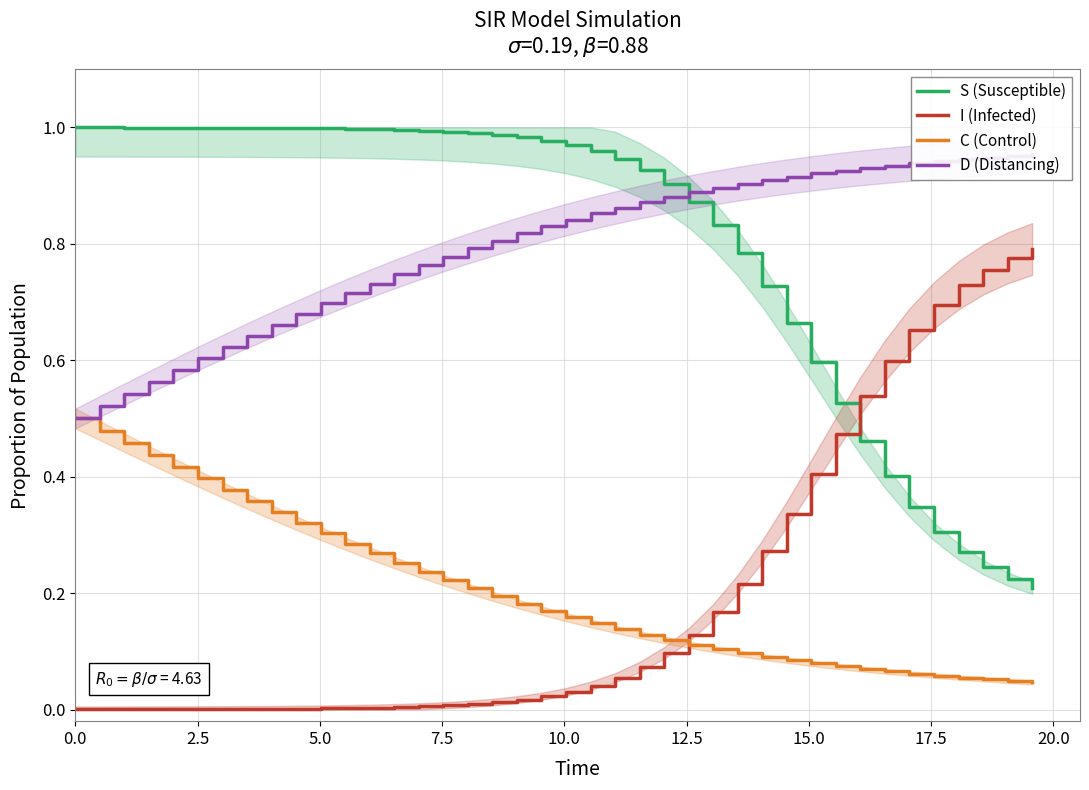

What is the difference between the maximum and second lowest values in the I (Infected) series?

0.8